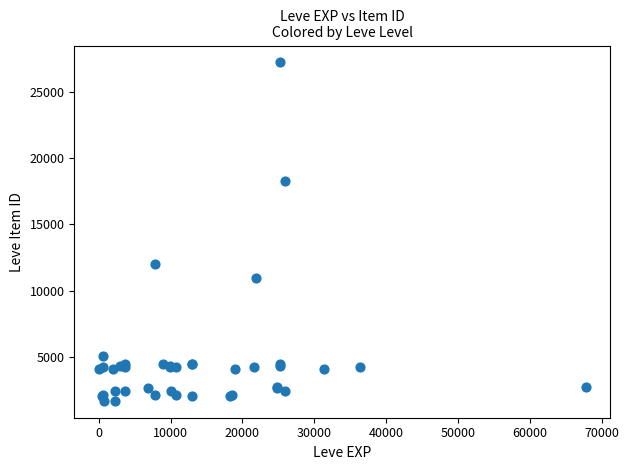

What Y value in the scatter plot is closest to 14448?

12018